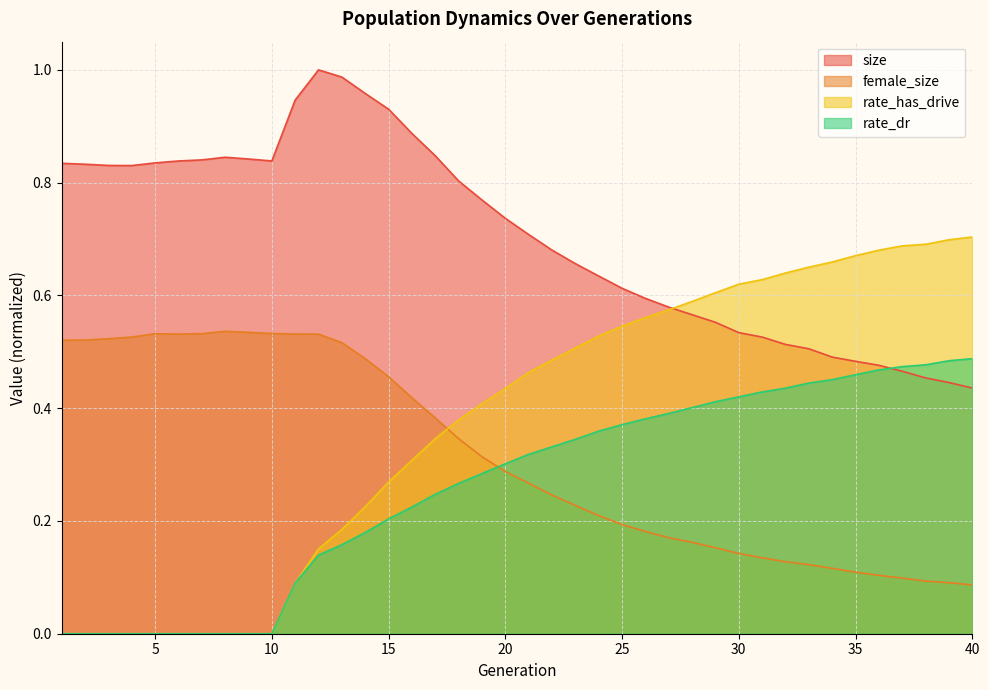

True or false: female_size has more than 1 points higher than both neighbors.

True